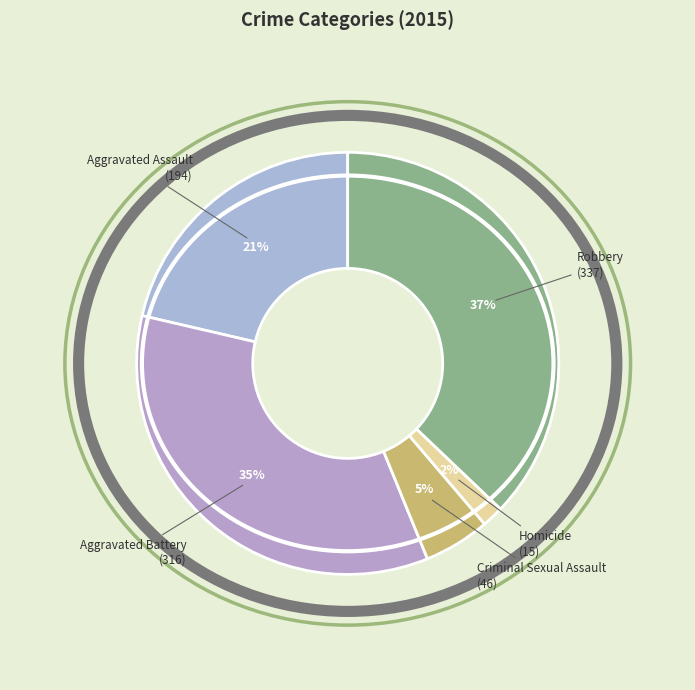

Is the sum of Homicide and Aggravated Assault greater than half?

No